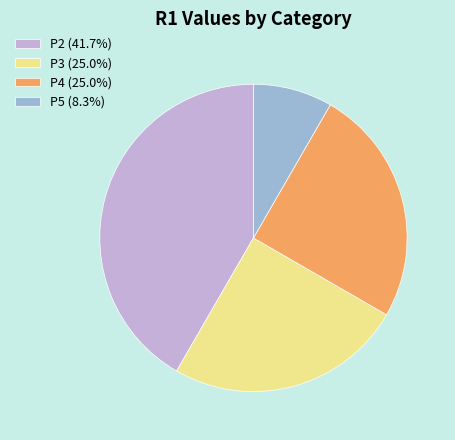

The P3 slice represents 25% of the pie. True or false?

True